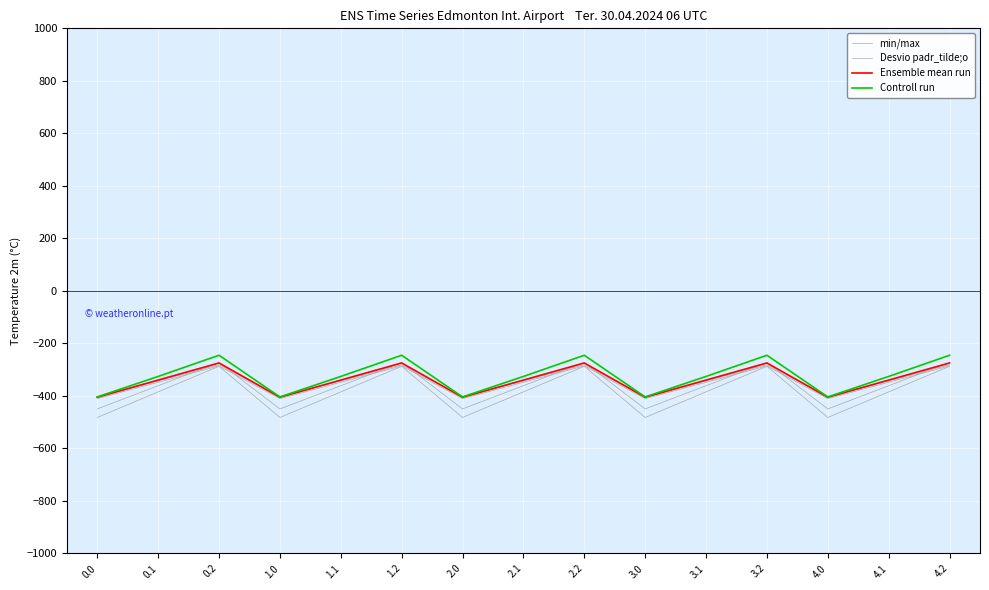

What is the label of the 5th point from the right?

3.1